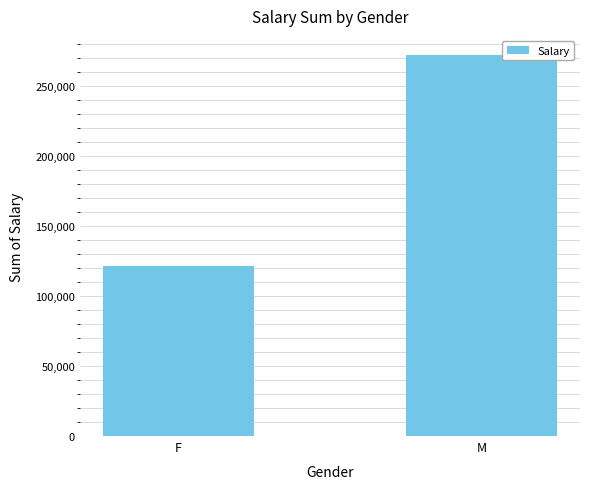

Rank the categories by value from lowest to highest.

F, M